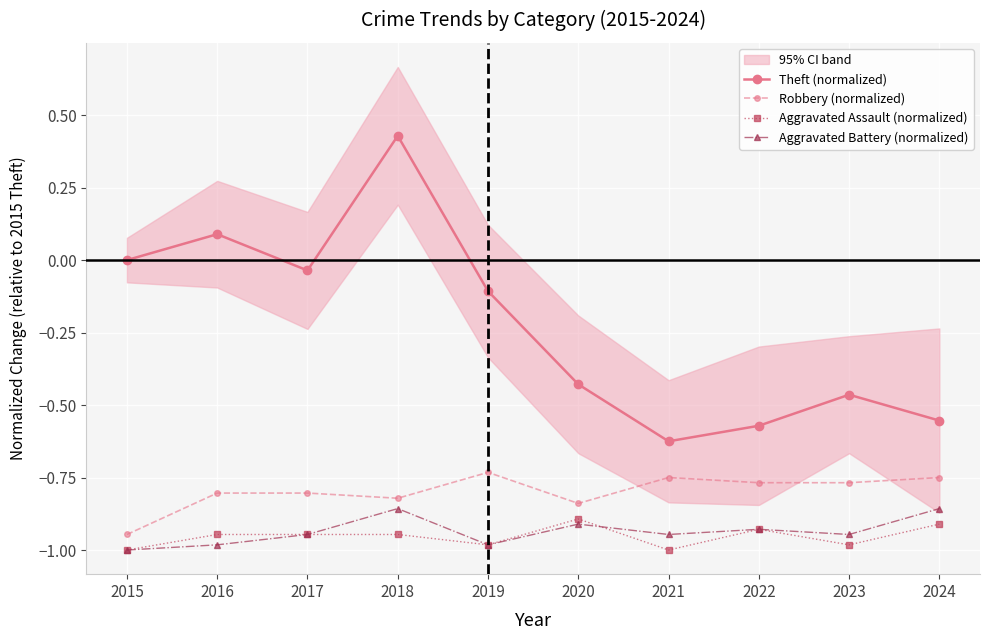

At 2016, list the series in order from largest to smallest.

Theft (normalized), Robbery (normalized), Aggravated Assault (normalized), Aggravated Battery (normalized)